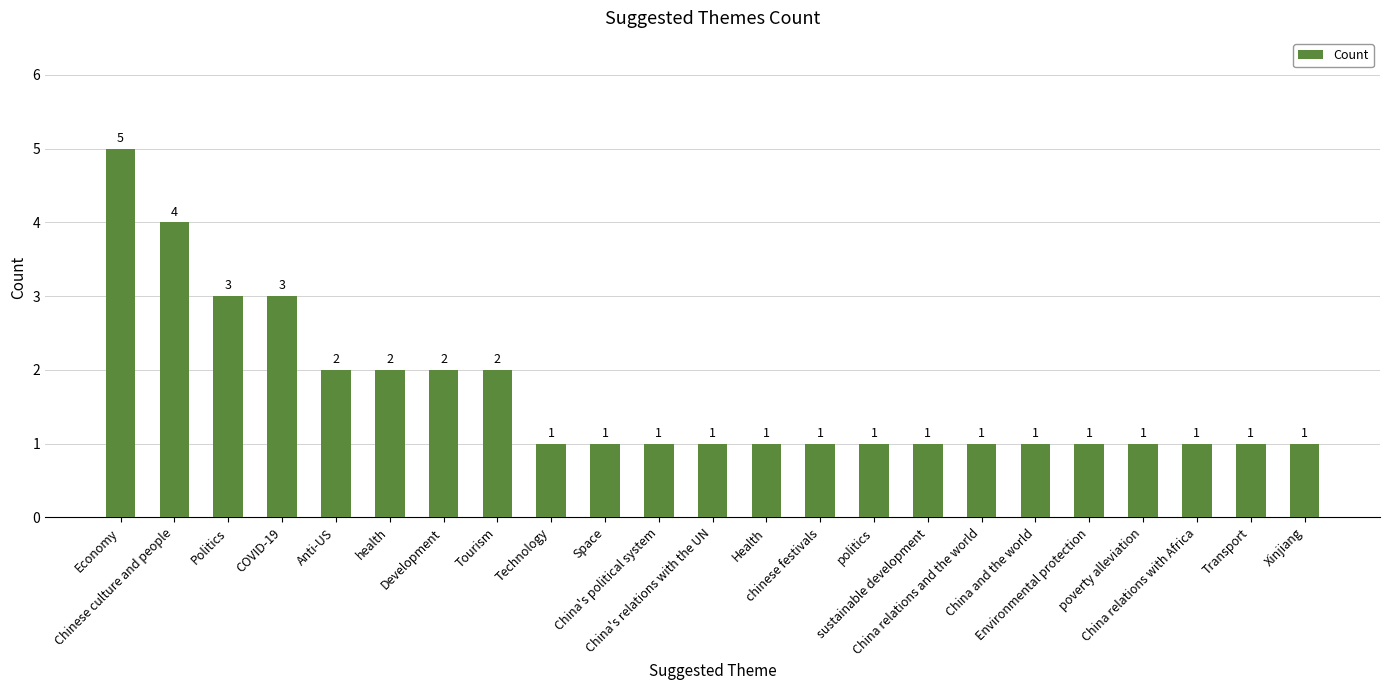

The value at chinese festivals is 1. True or false?

True